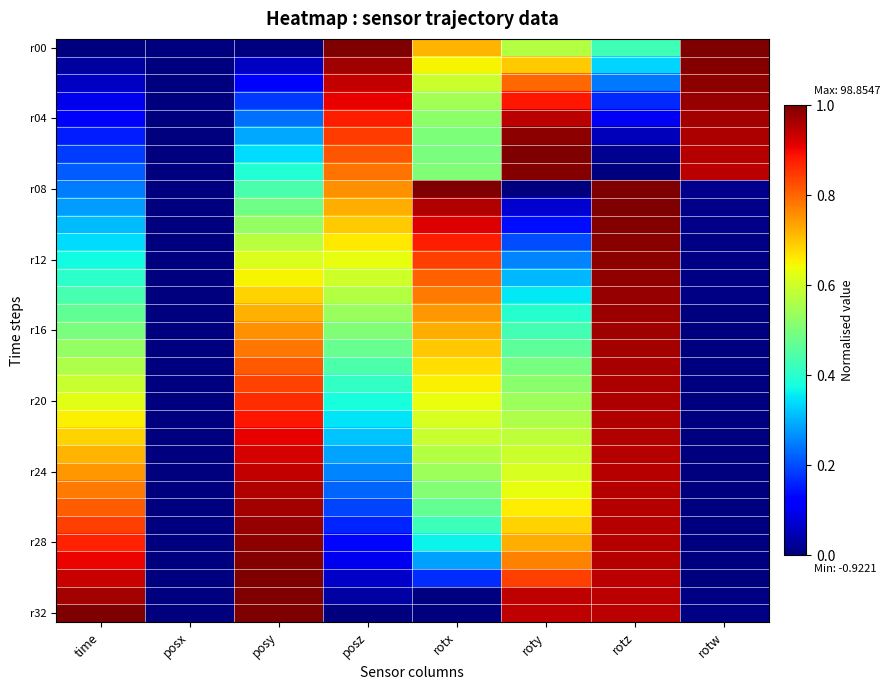

What is the maximum value shown in the chart?

1.0